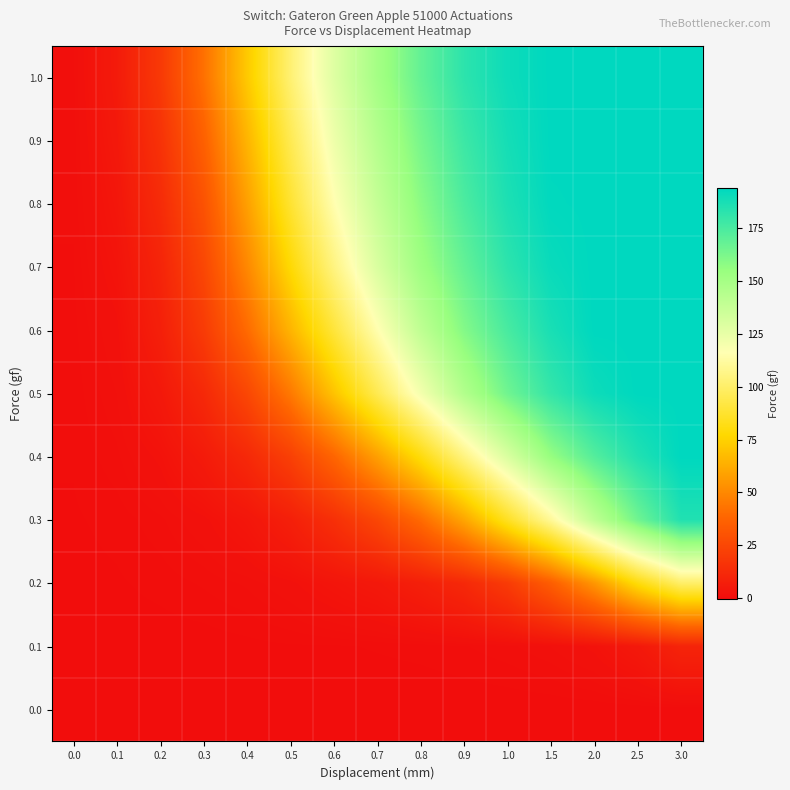

Which series has the largest total across all categories?

1.0